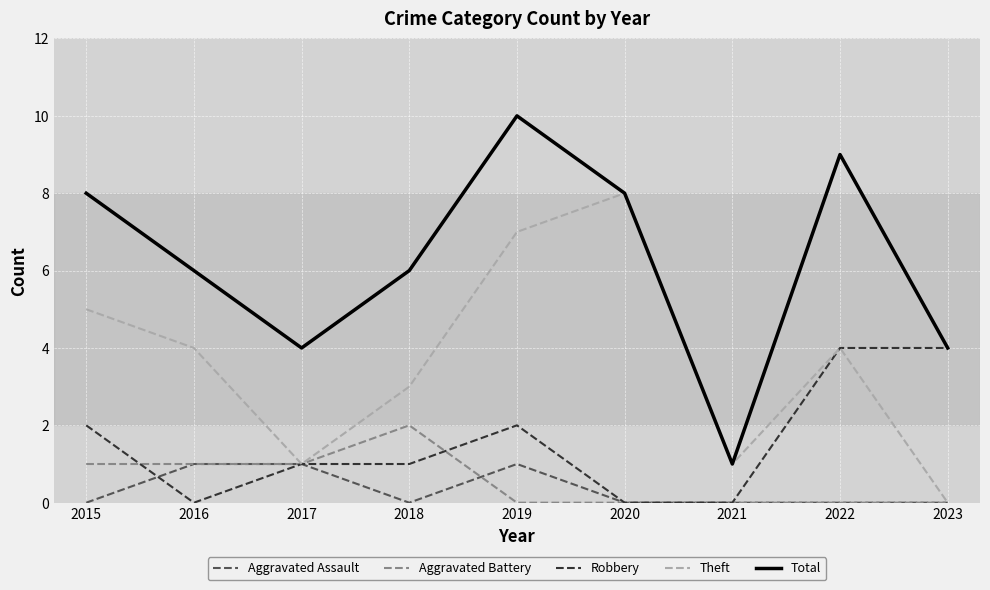

What is the total value across all series at 2022?

17